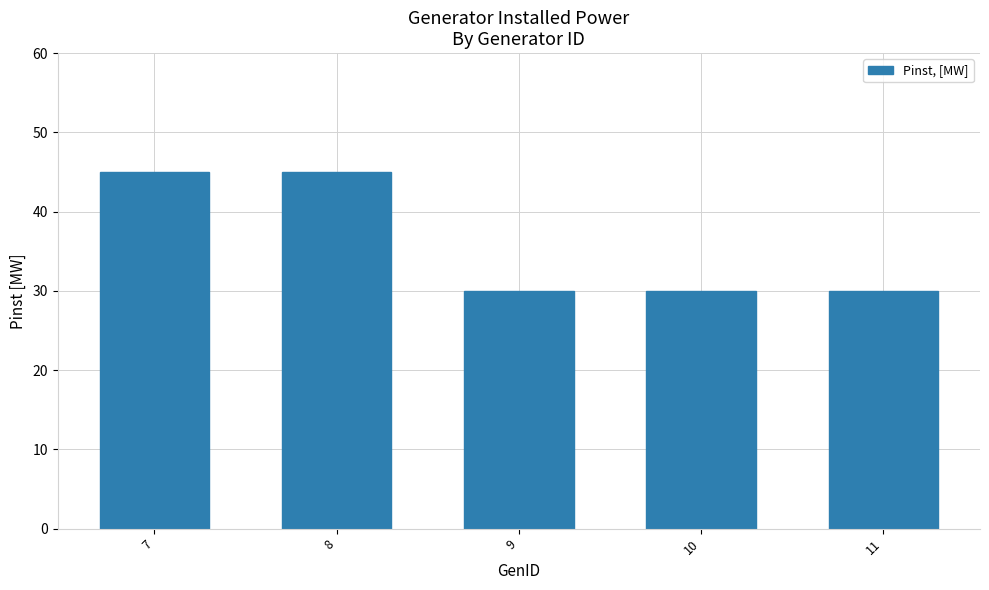

Reading left to right, list all the values displayed in this chart.

45	45	30	30	30